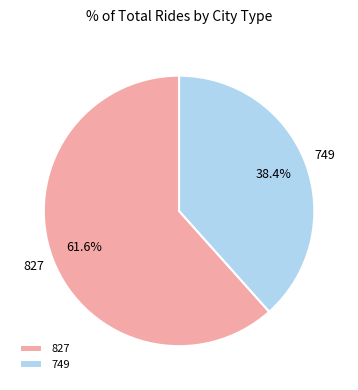

To the nearest percent, what is the difference between the 749 and 827 slice percentages?

23%